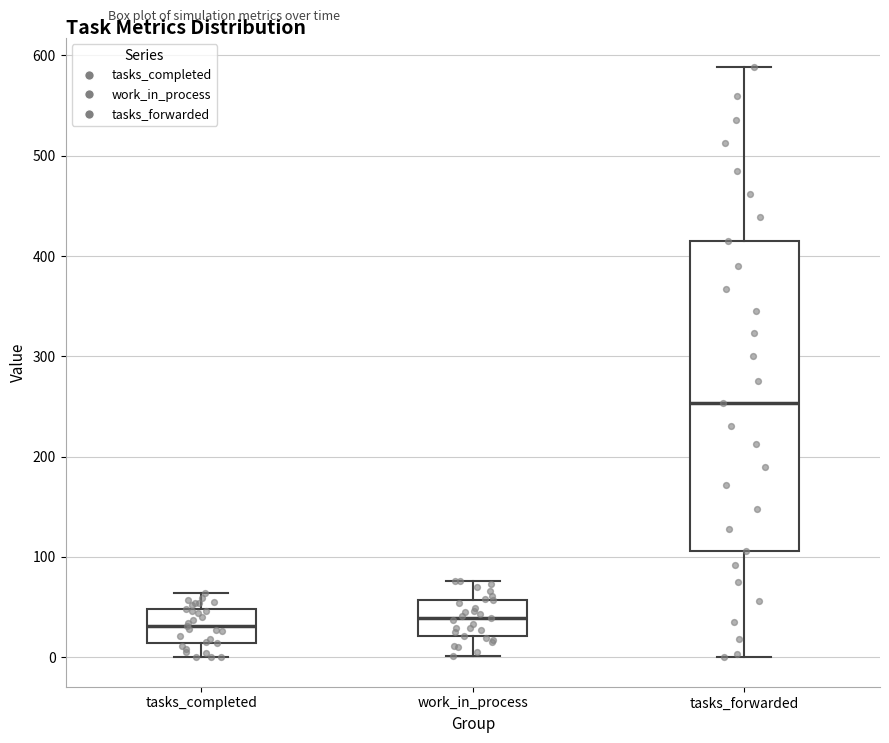

Which box is the tallest, from its lower edge to its upper edge?

tasks_forwarded